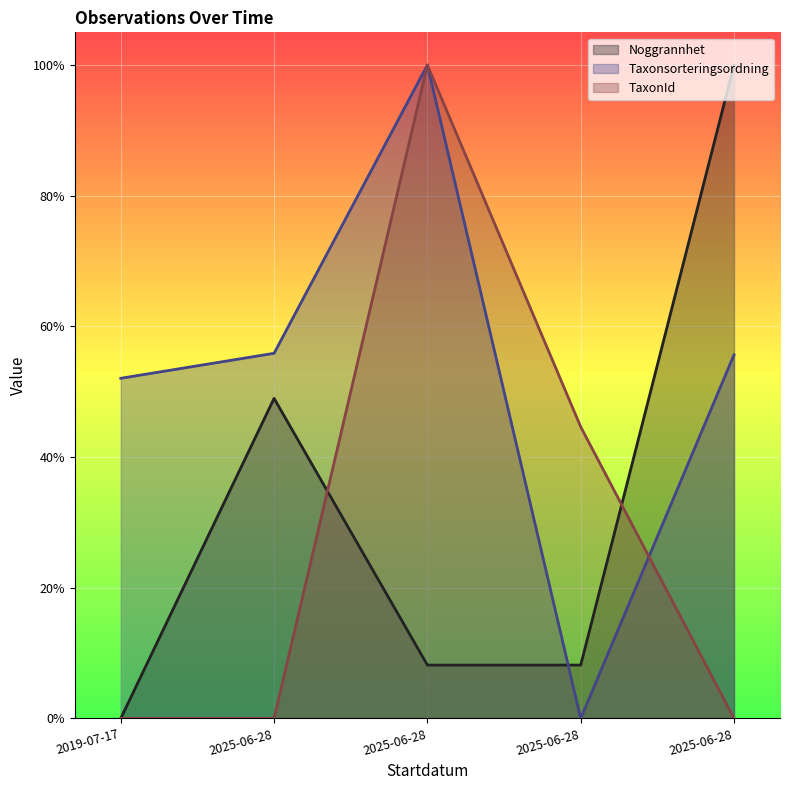

How many distinct data groups are displayed?

3